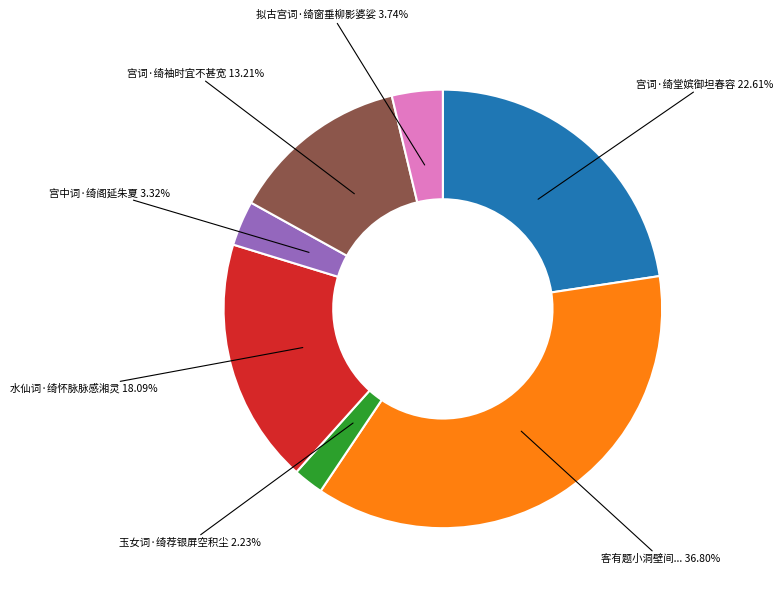

Which slice is the smallest?

玉女词·绮荐银屏空积尘 2.23%